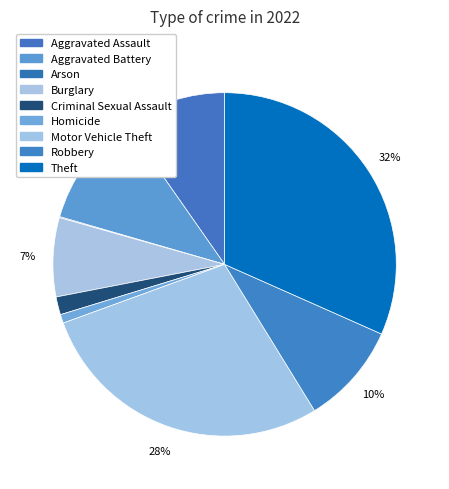

True or false: Aggravated Assault accounts for 1% of the total.

False